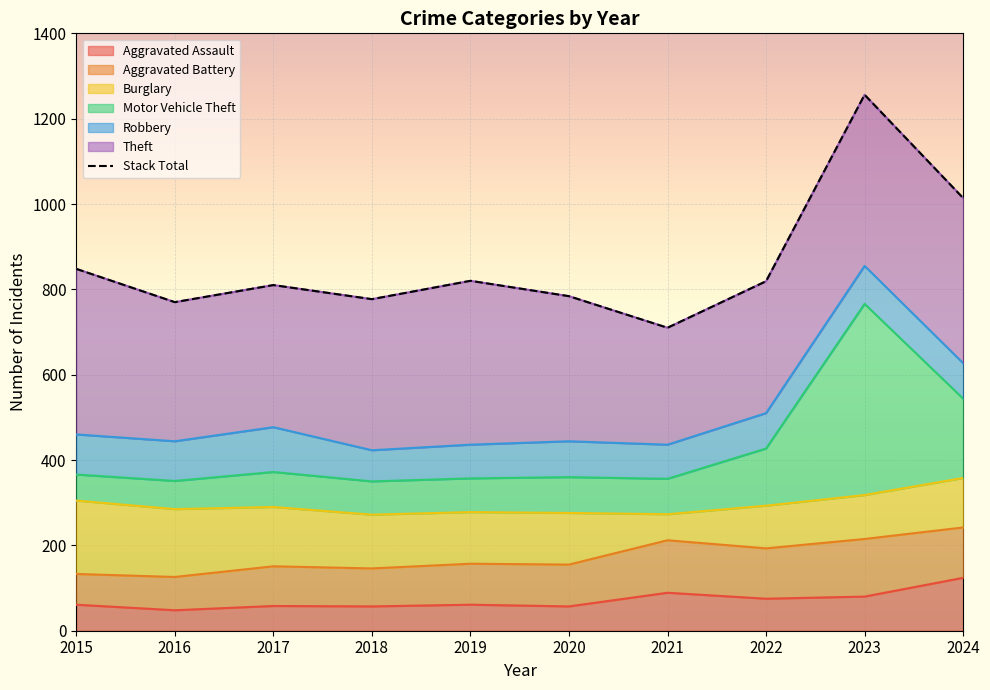

Reading right to left, extract all data points from this chart.

1014	1256	819	710	784	820	777	810	770	848